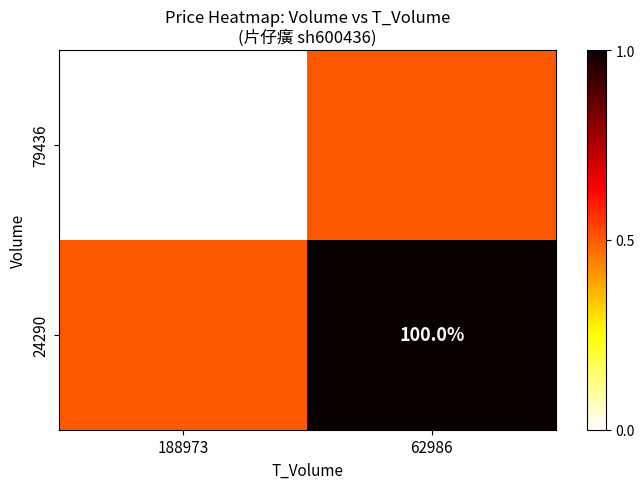

True or false: 24290 has a value of 338.9 at 62986.

False